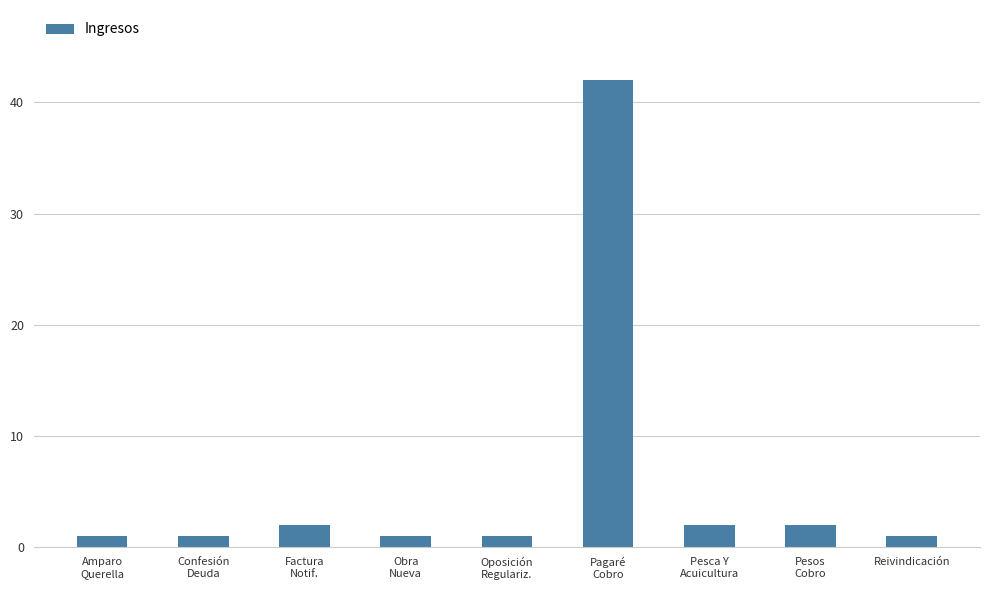

Is it true that the value at Obra
Nueva is 1?

True